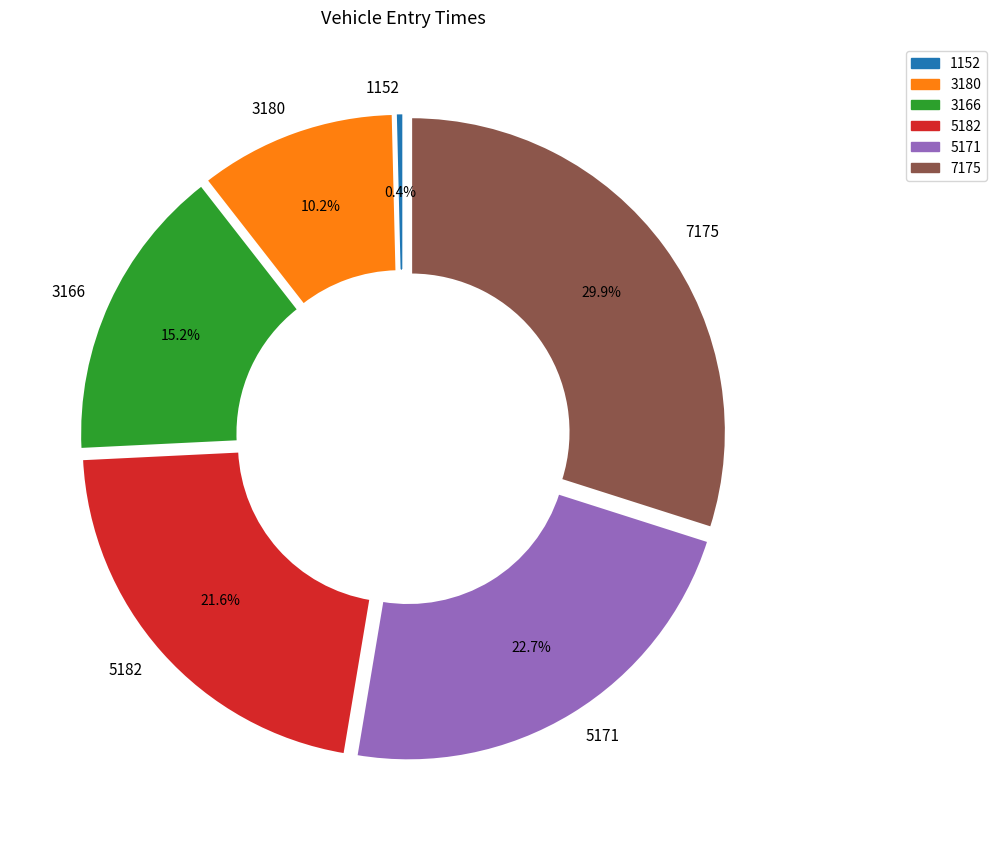

True or false: 7175 accounts for 30% of the total.

True